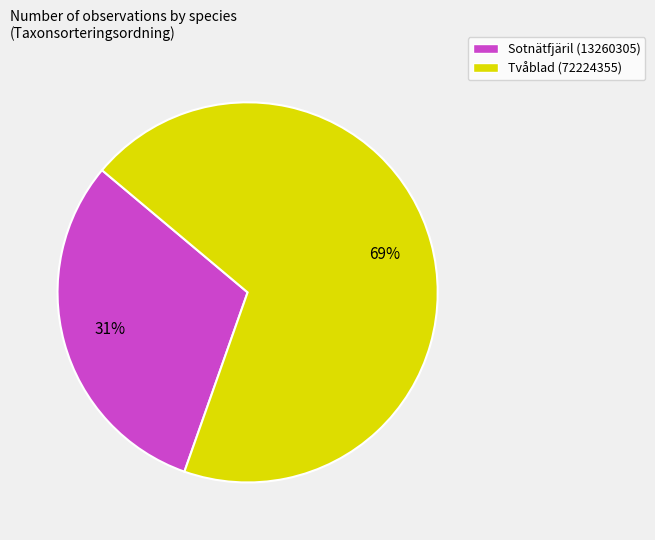

The Tvåblad (72224355) slice represents 81% of the pie. True or false?

False